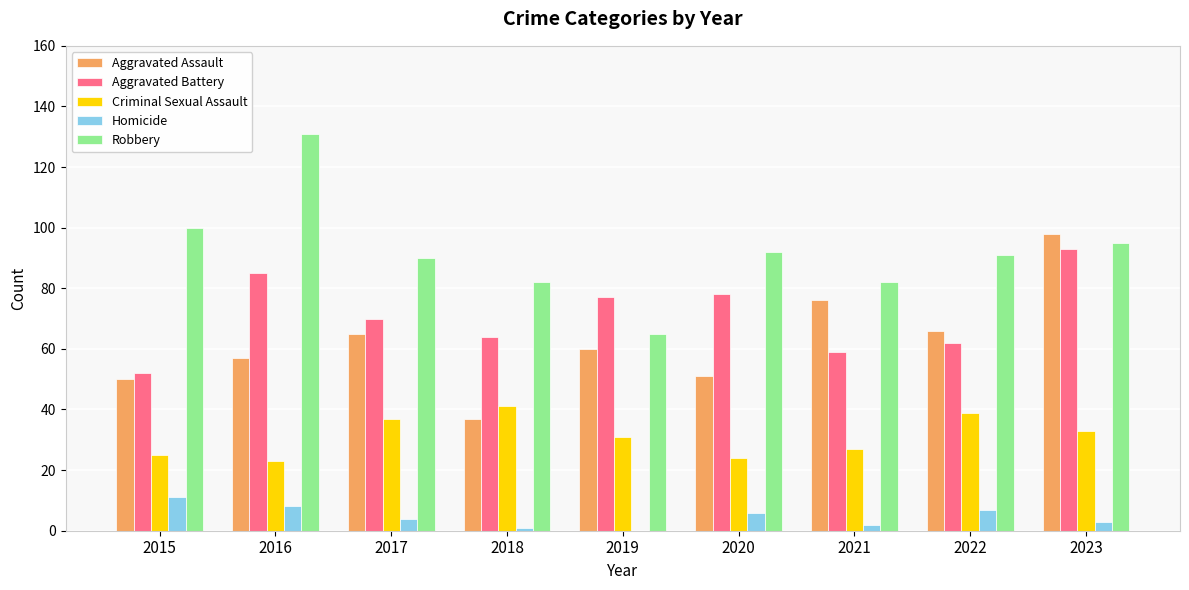

At which category is the sum across all series the highest?

2023